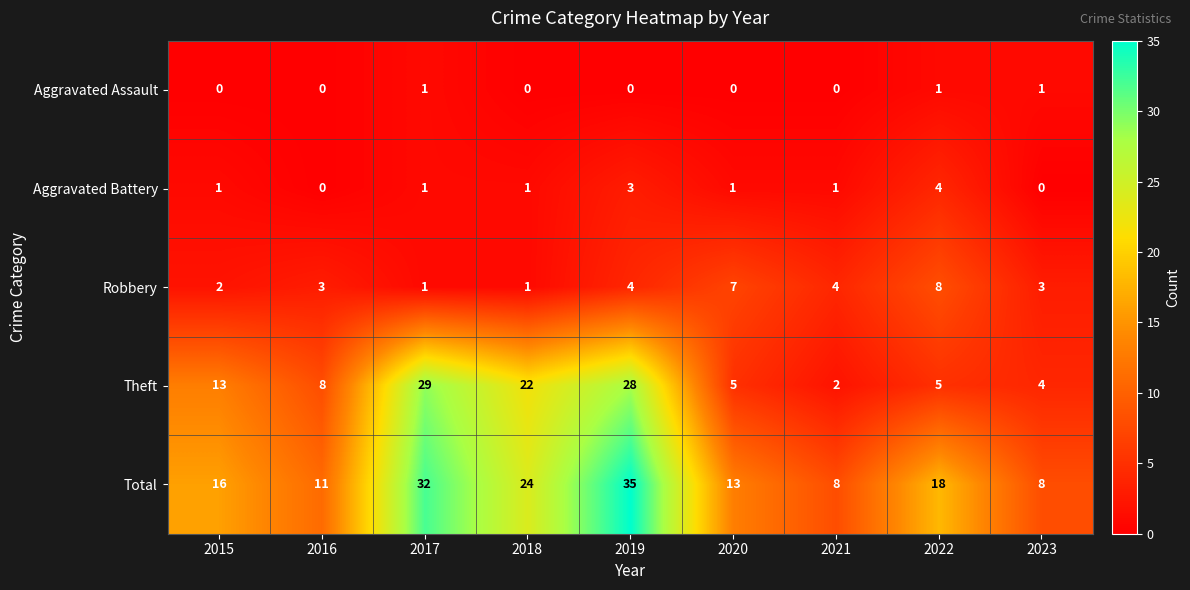

What is the spread (max minus min) of values at 2017?

31